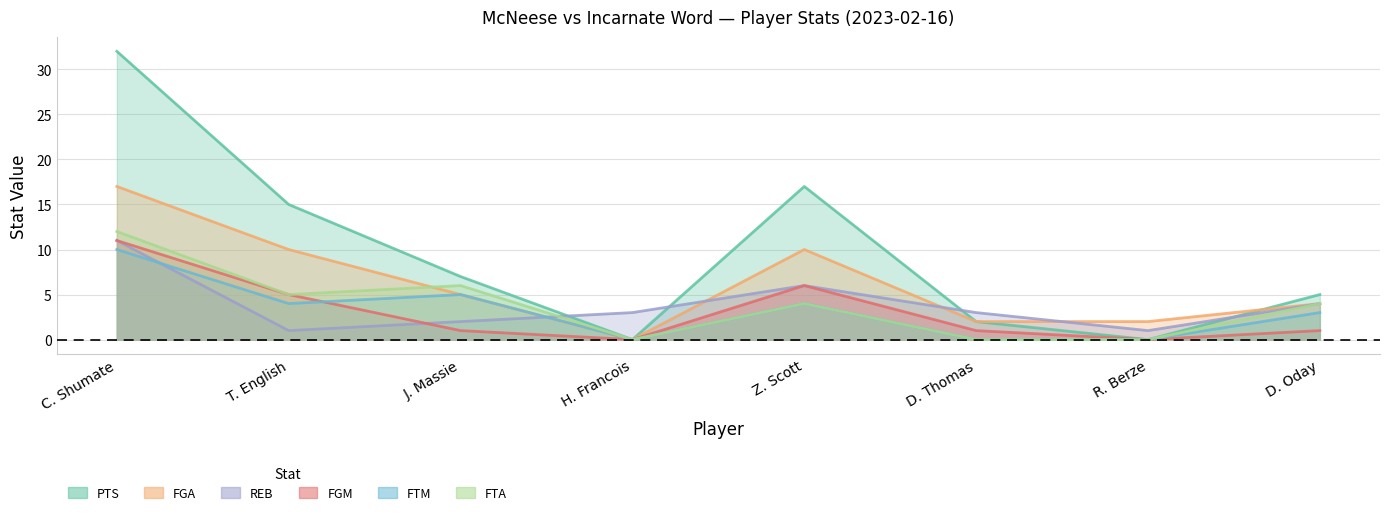

The value of FTA at D. Oday is 7. True or false?

False